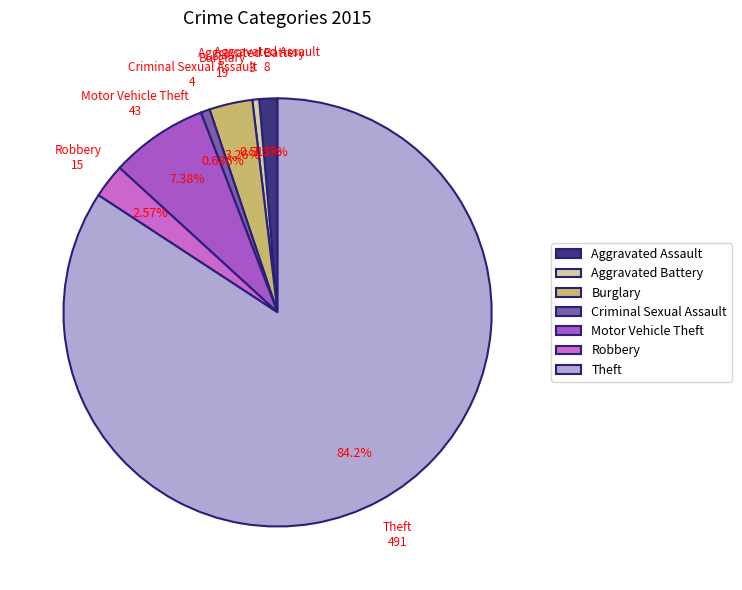

Combined, do Criminal Sexual Assault and Theft account for over 50%?

Yes